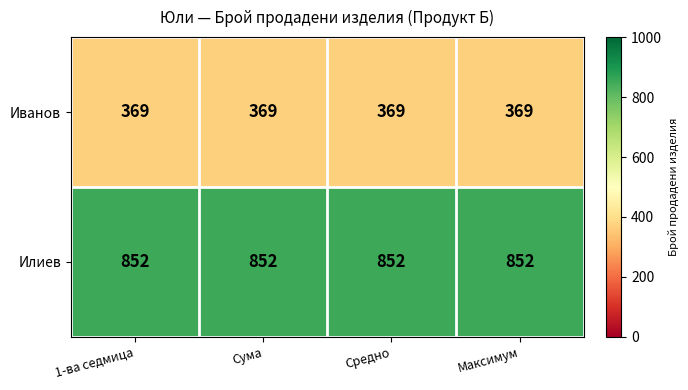

What is the maximum value for Илиев?

852